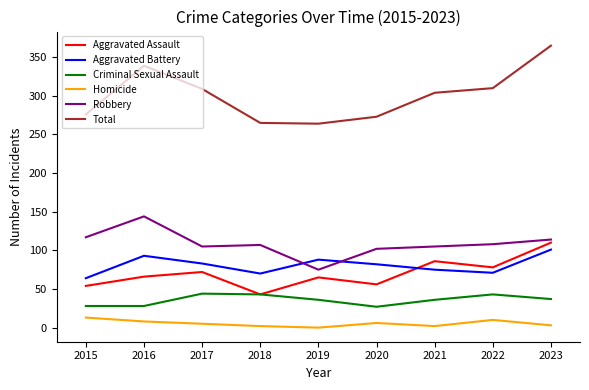

Where is the first local minimum for Aggravated Battery?

2018